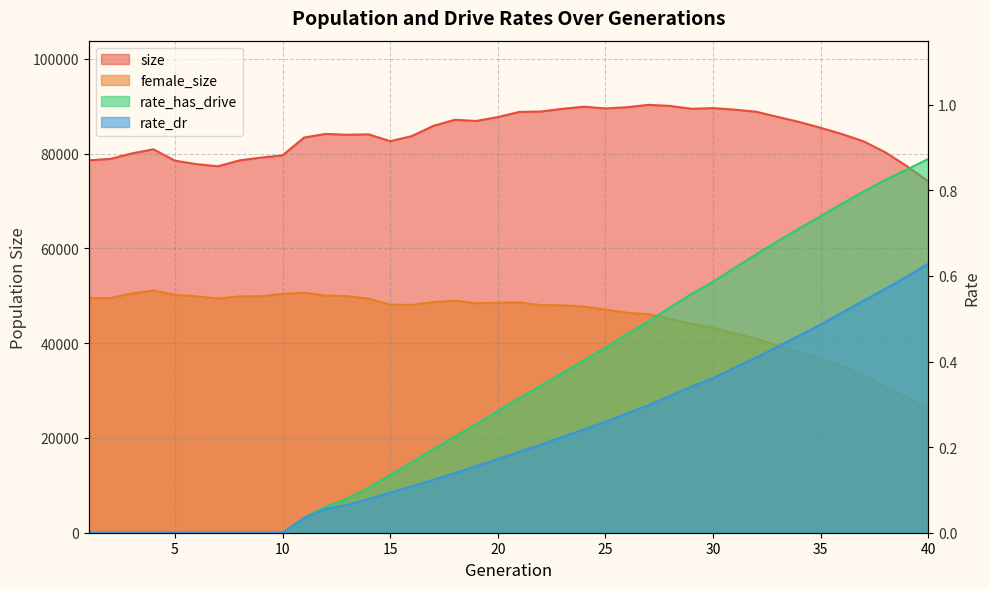

True or false: rate_dr has more than 1 interior local peaks.

False